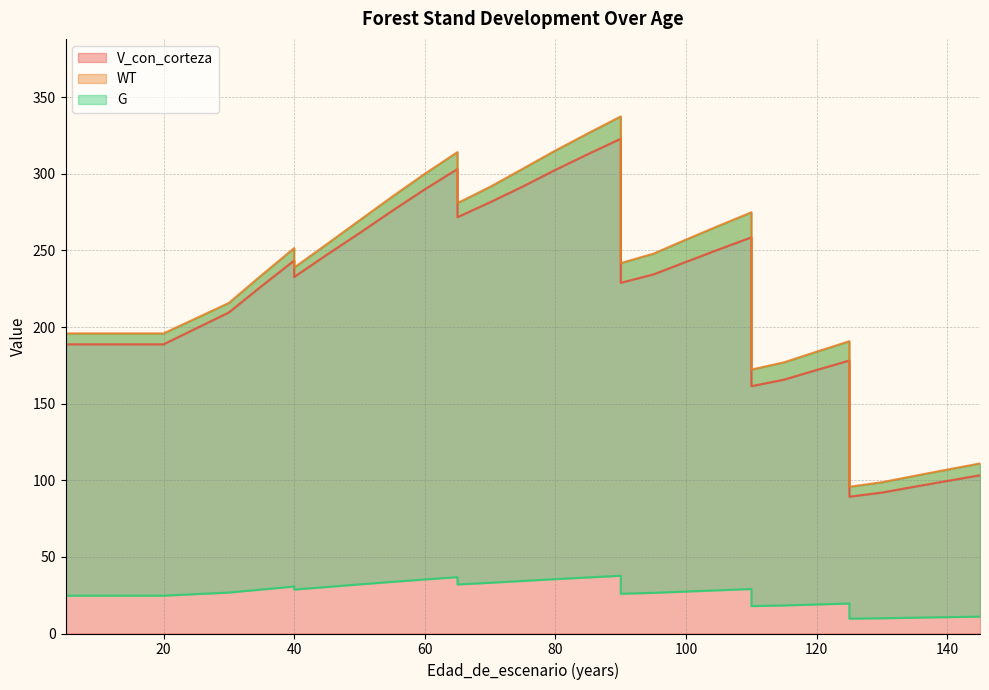

True or false: V_con_corteza has a value of 162.6 at 110.

False